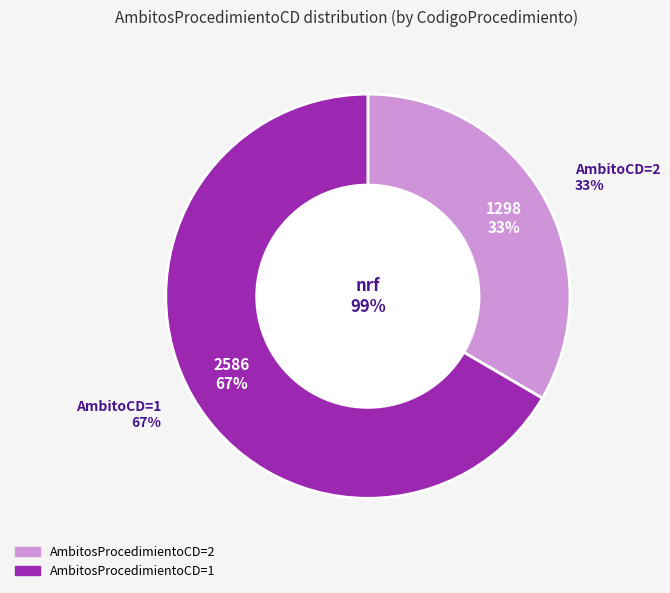

Which category has the smallest portion of the pie?

2